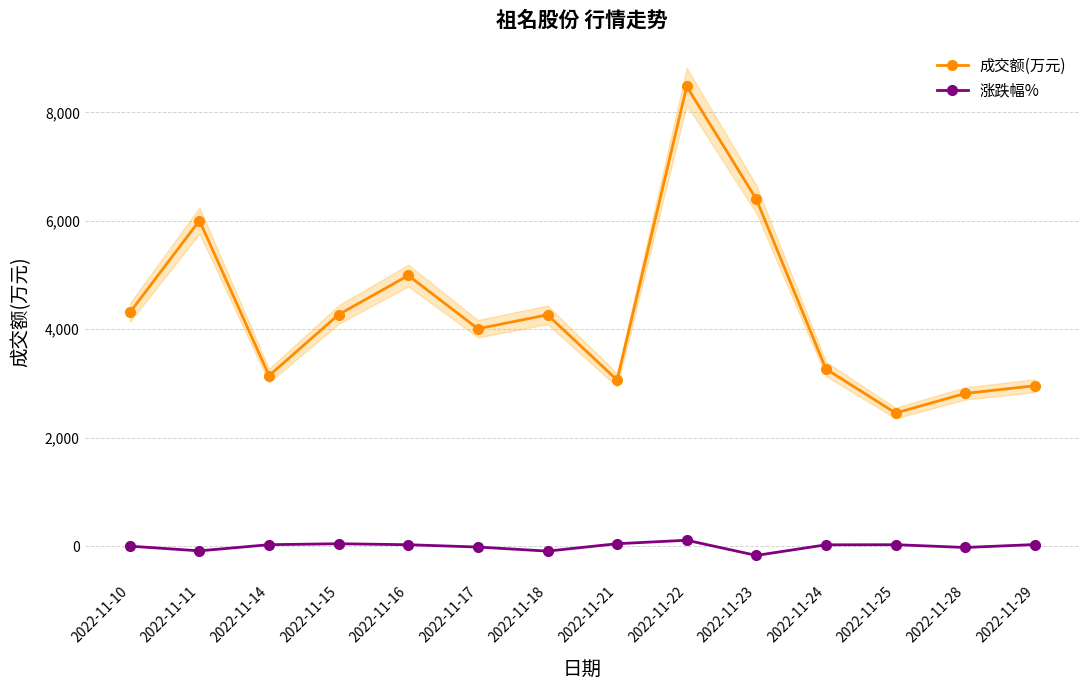

At how many categories does at least one series exceed 4662?

4